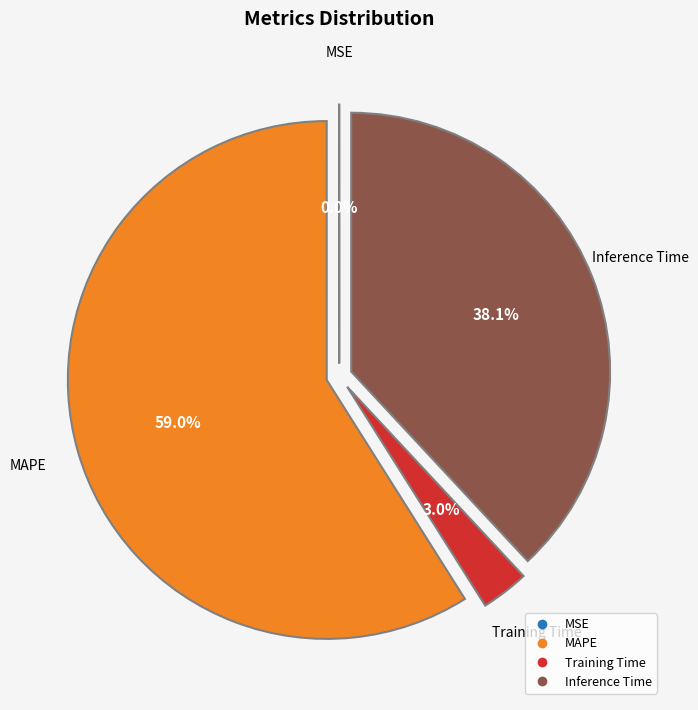

Is there any slice that represents more than half of the pie?

Yes